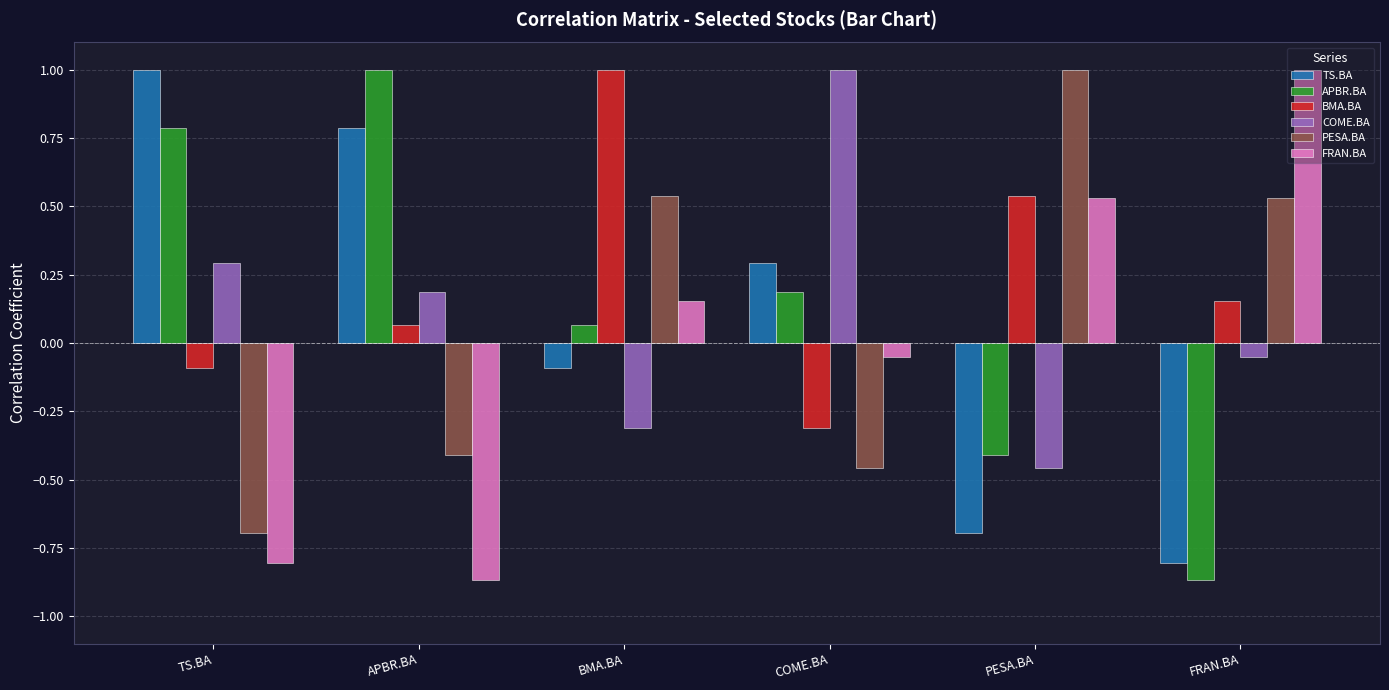

What is the spread (max minus min) of values at PESA.BA?

1.7